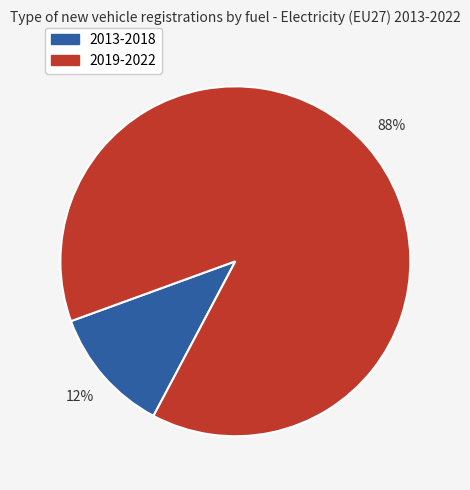

How many segments does this pie chart have?

2